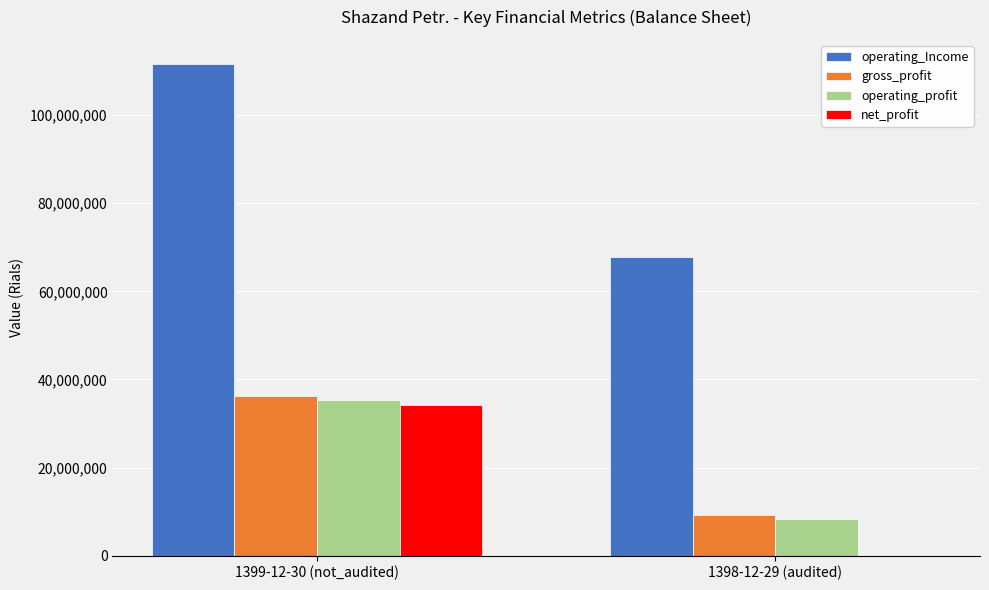

How many series are shown in this chart?

4